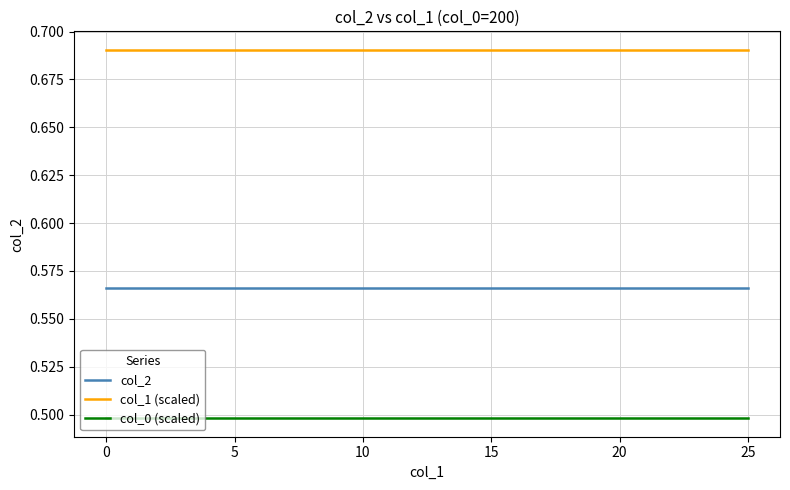

What is the highest value of the col_0 (scaled) series?

0.5